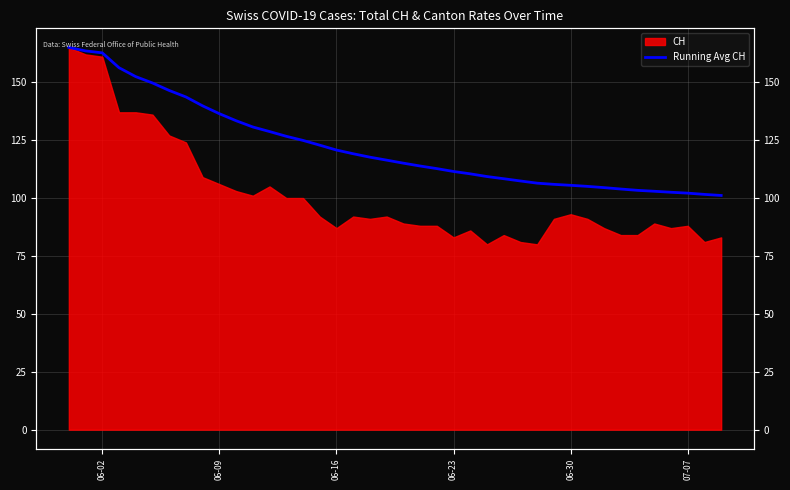

What is the greatest value displayed?

165.0